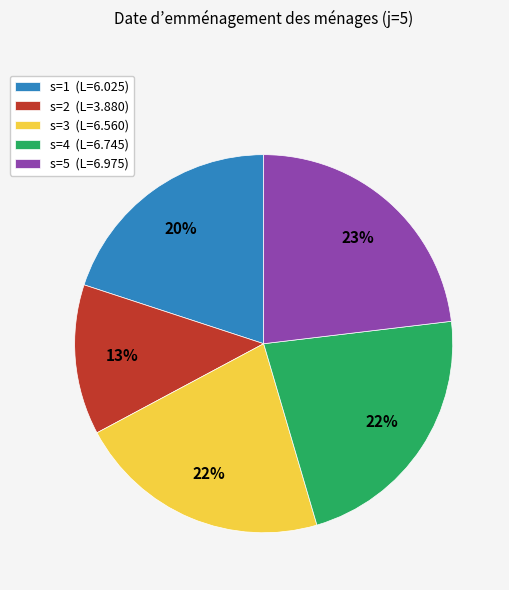

Between s=2 and s=3, which is larger?

s=3